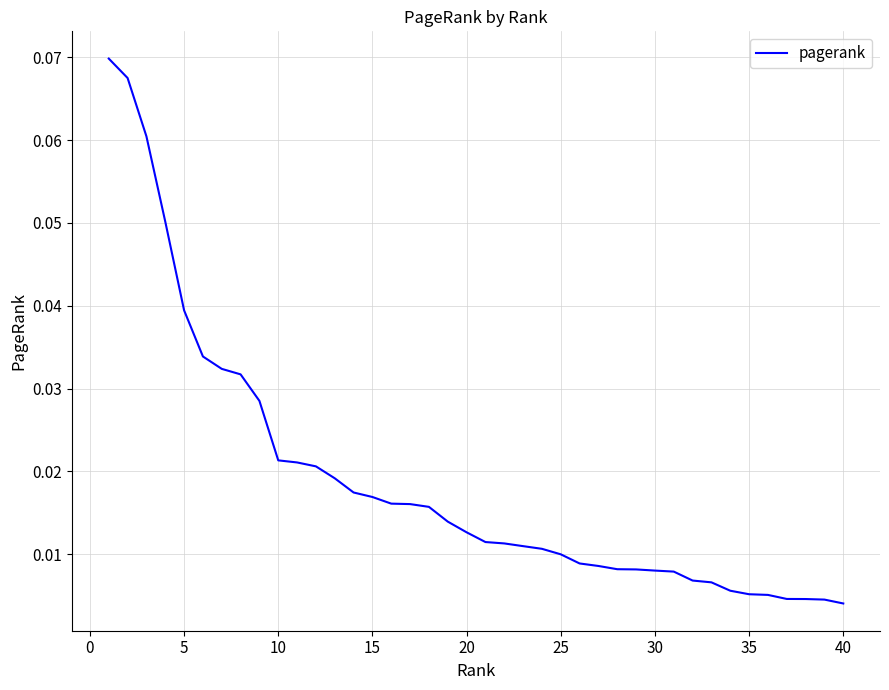

What is the sum of all values?

0.8